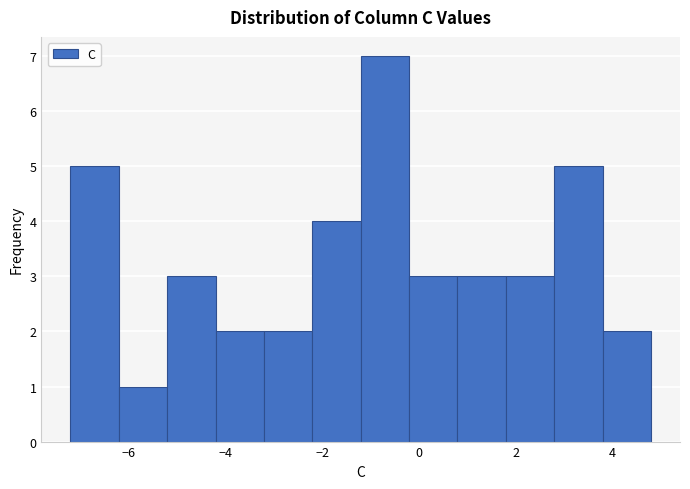

Over which range of the x-axis is the bar tallest?

-1.2 to -0.2